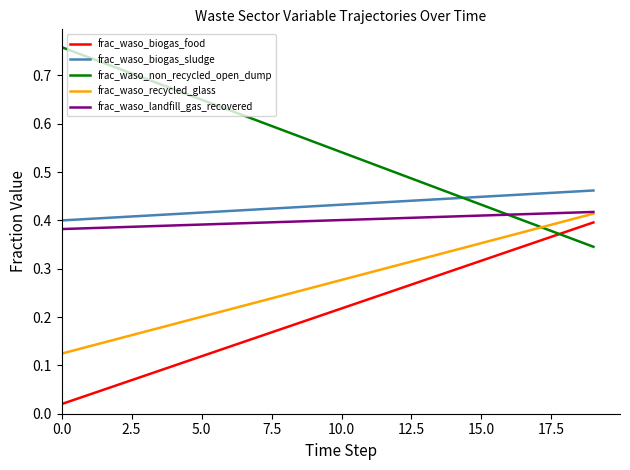

True or false: frac_waso_biogas_food and frac_waso_biogas_sludge cross at least once.

False